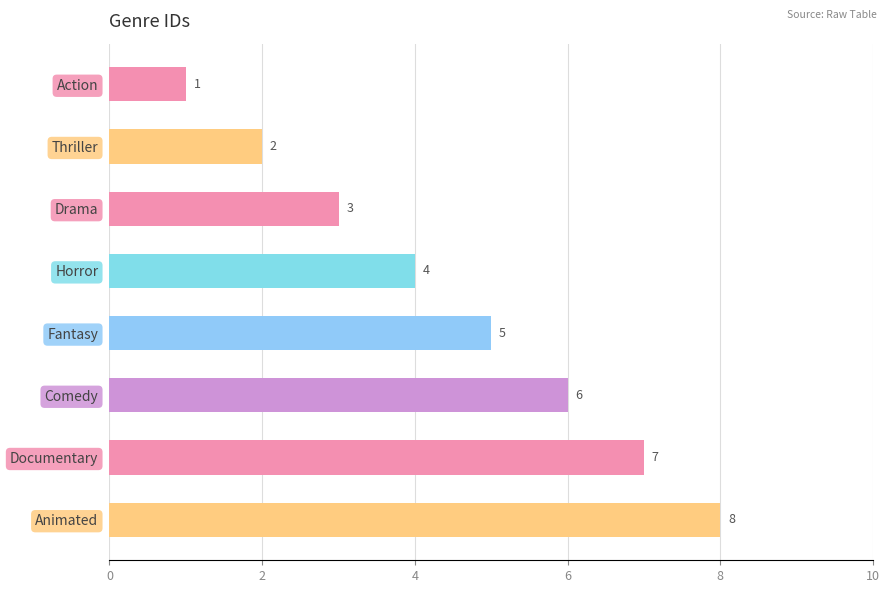

What is the maximum value shown in the chart?

8